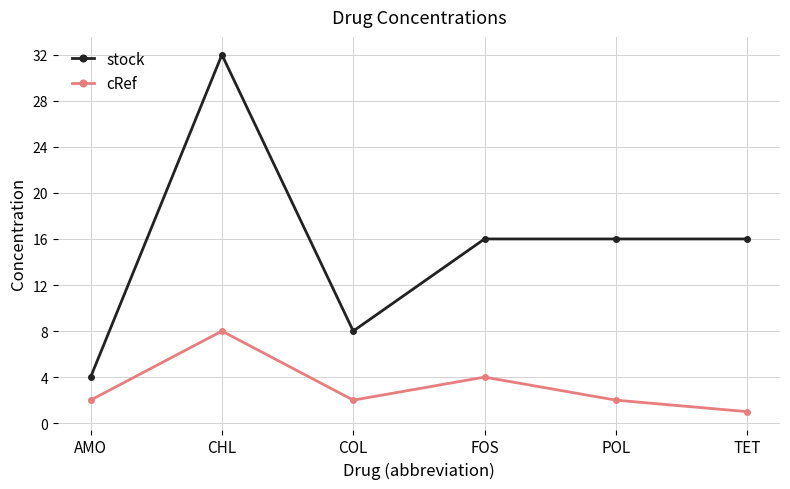

What is the label of the 4th point from the left?

FOS